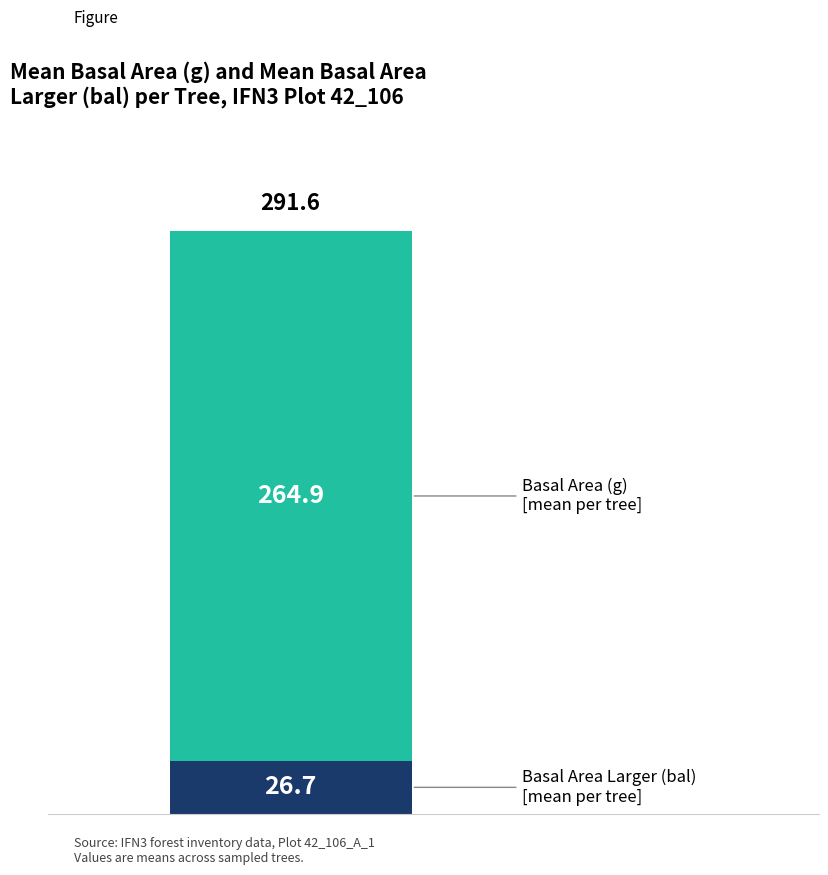

Does the chart contain stacked bars?

Yes